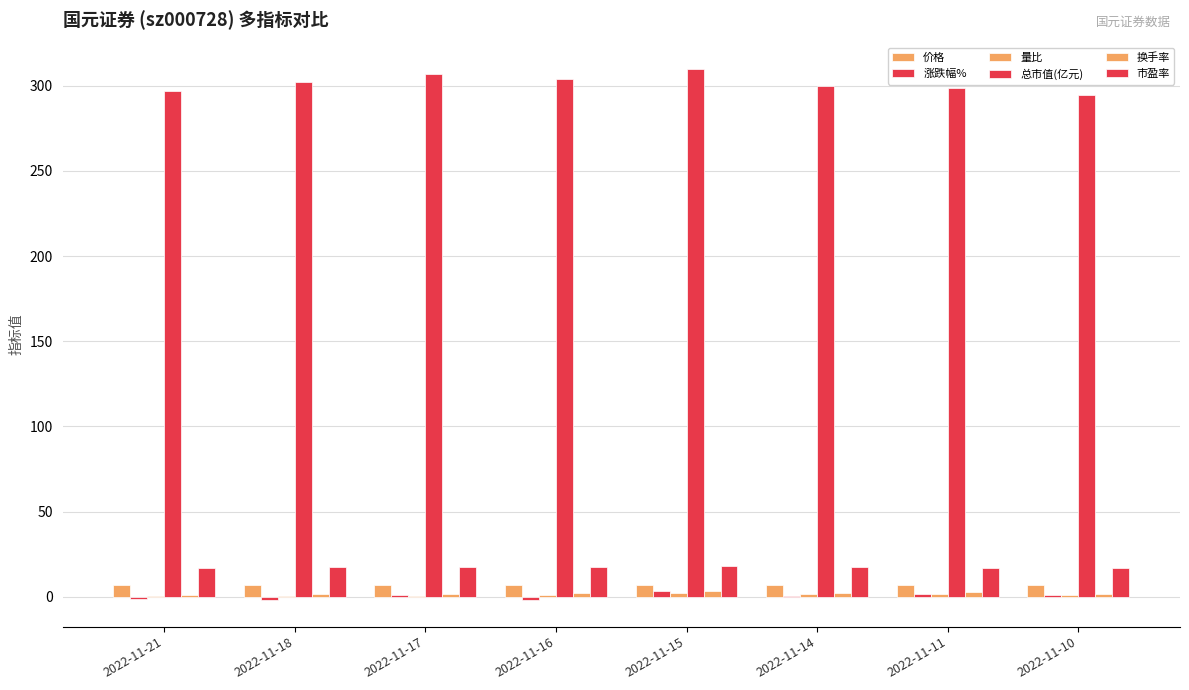

At which label does 总市值(亿元) reach its minimum?

2022-11-10